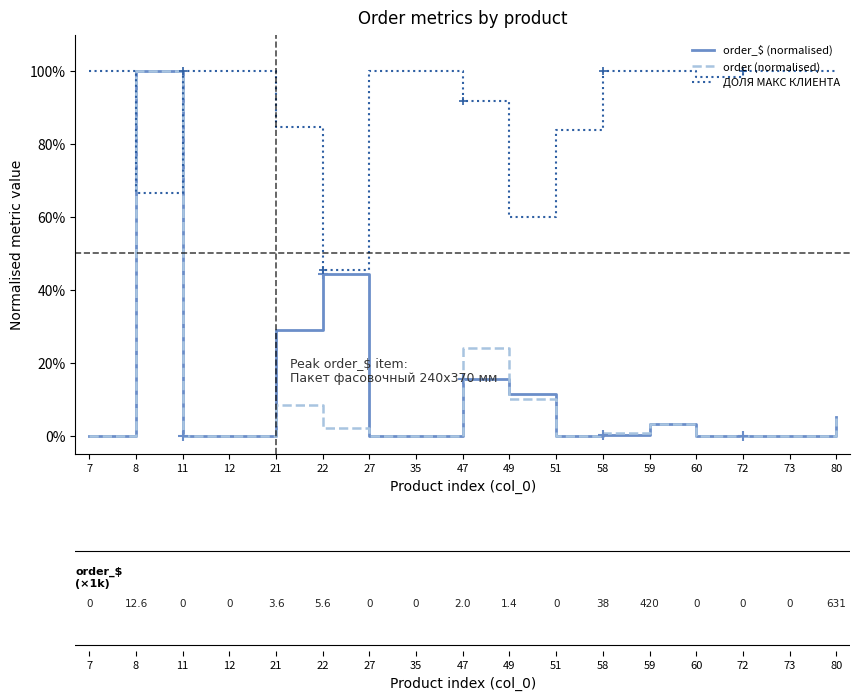

In ДОЛЯ МАКС КЛИЕНТА, how many points are lower than both neighbors (excluding endpoints)?

4